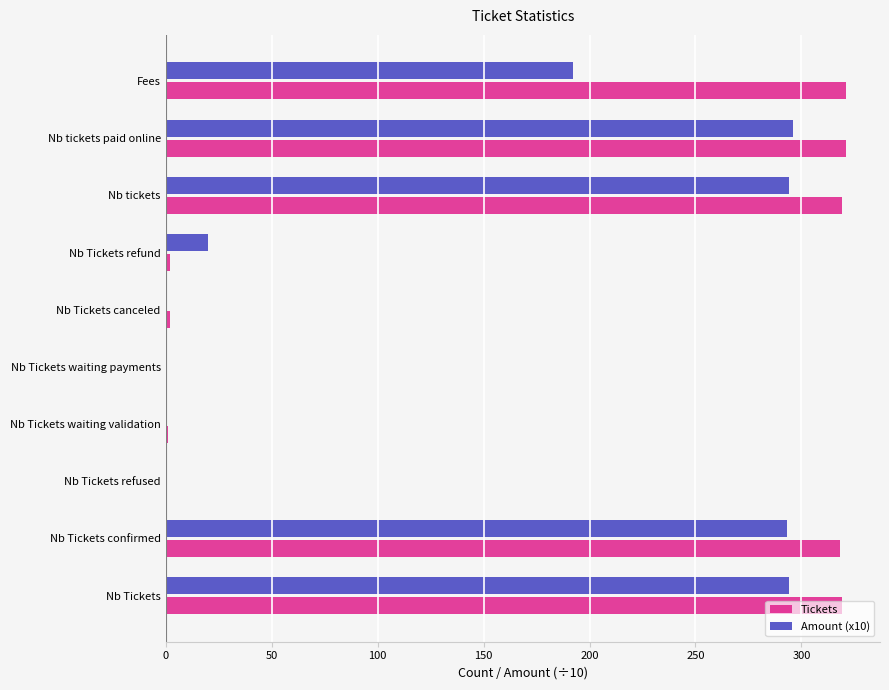

Which series has the largest total across all categories?

Tickets